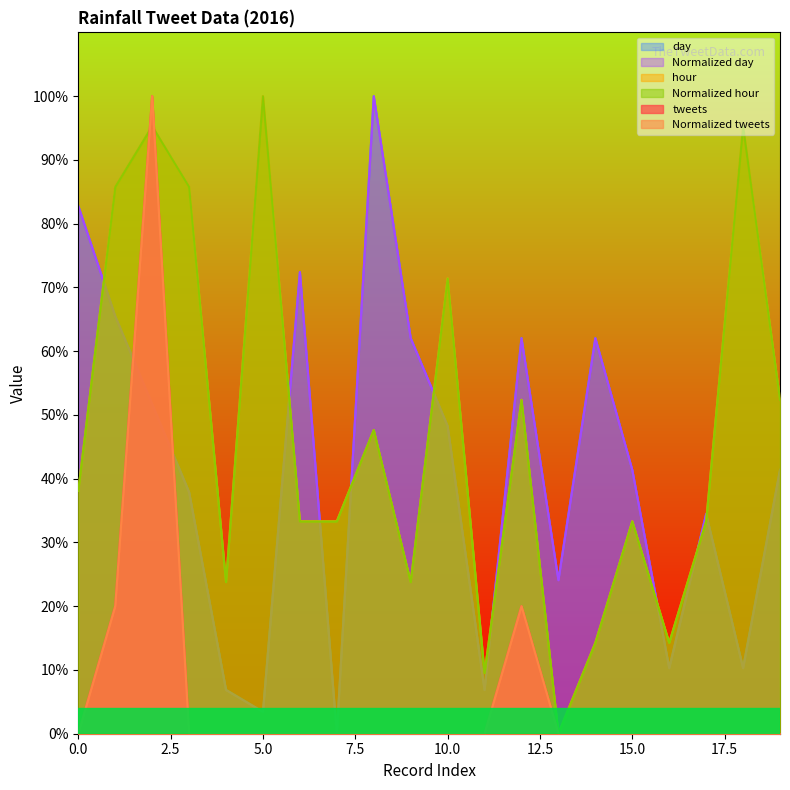

At how many categories does at least one series exceed 0?

20